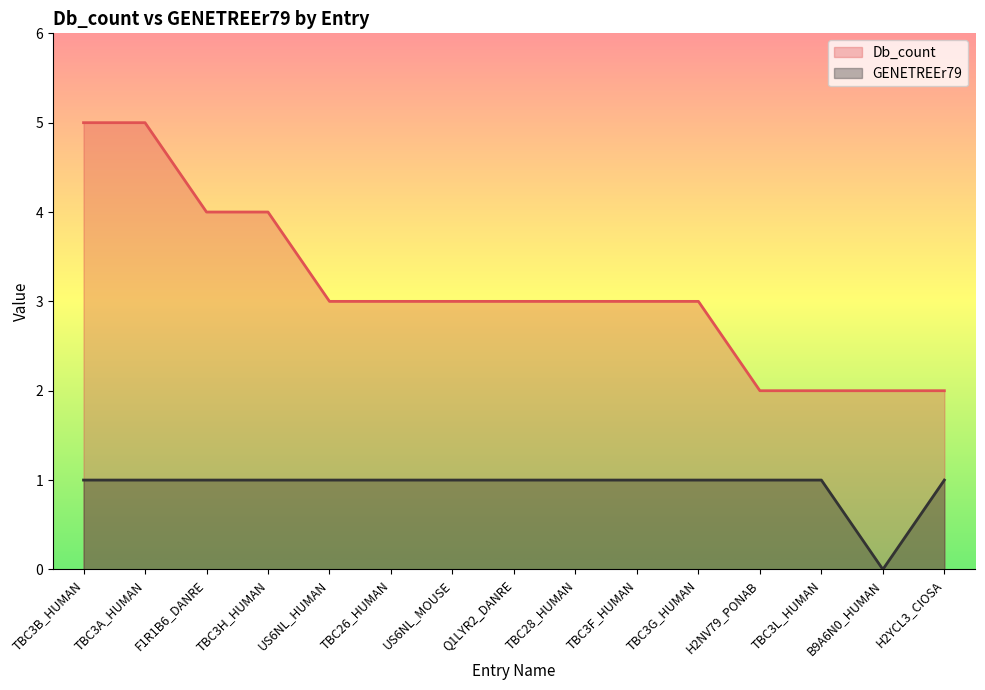

True or false: Db_count and GENETREEr79 intersect in this chart.

False